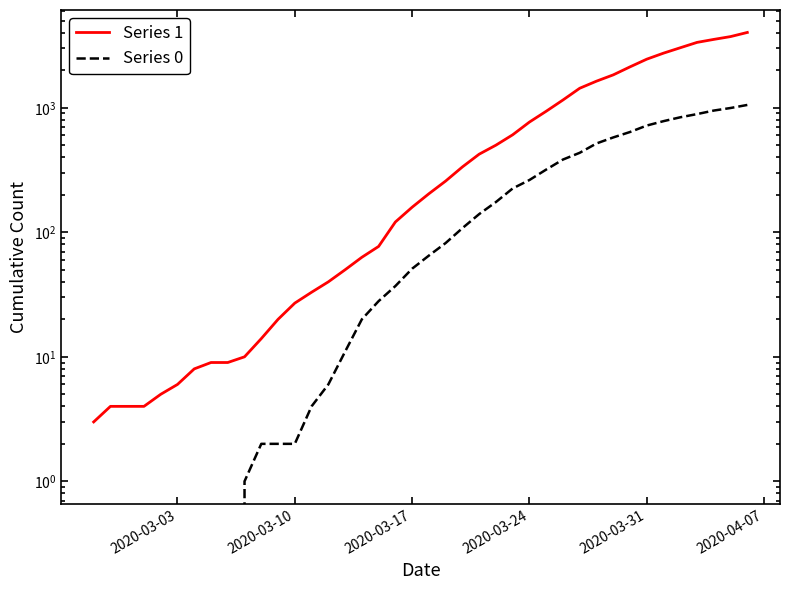

At how many categories does at least one series exceed 2474?

6